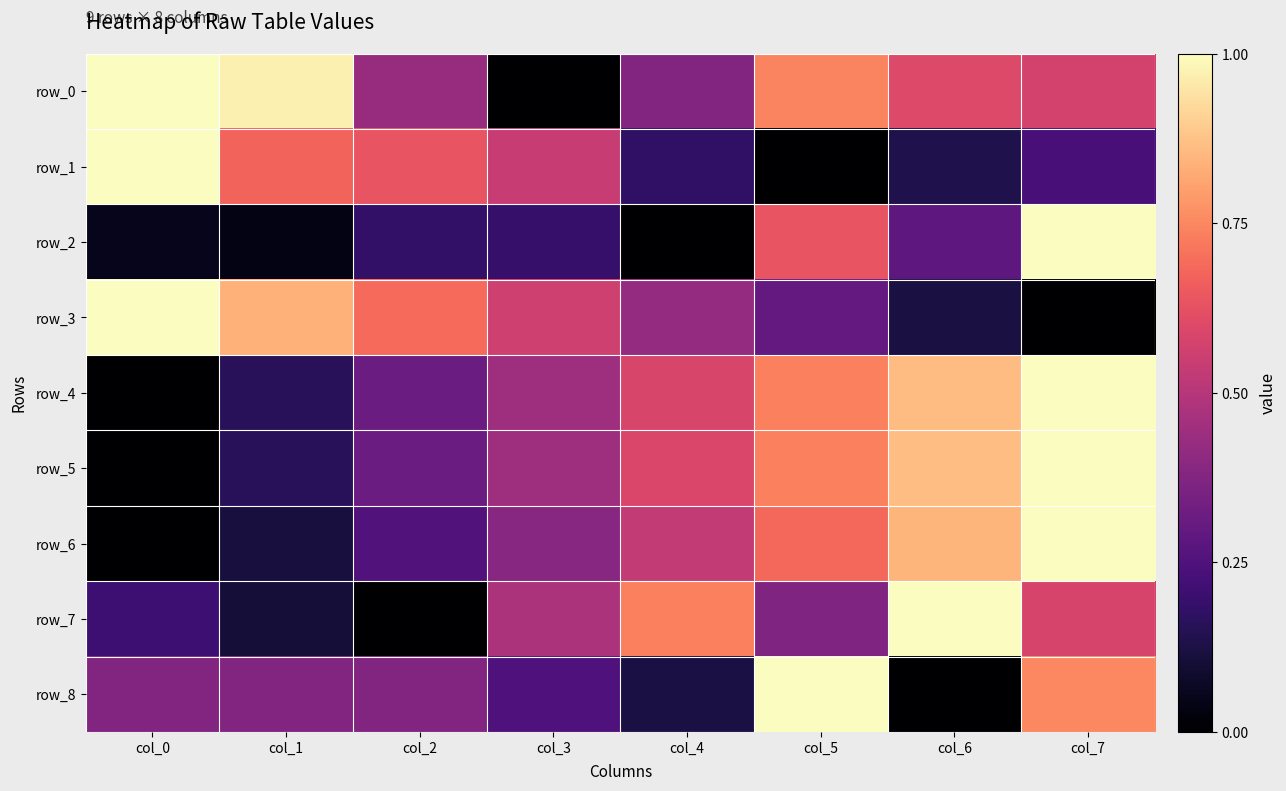

At which category does the chart reach its minimum across all series?

col_3